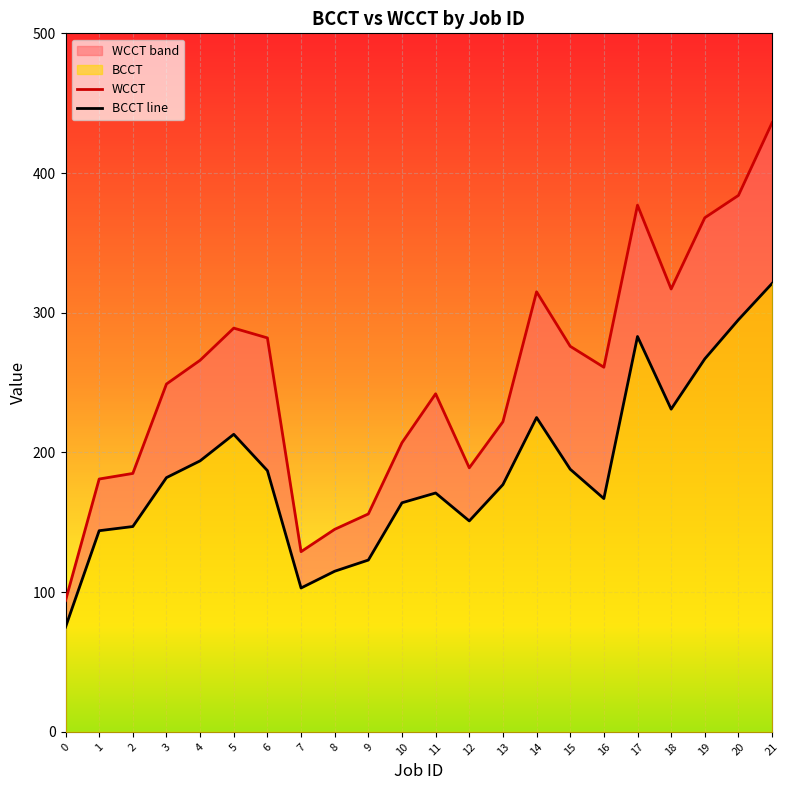

True or false: WCCT and BCCT line cross at least once.

False